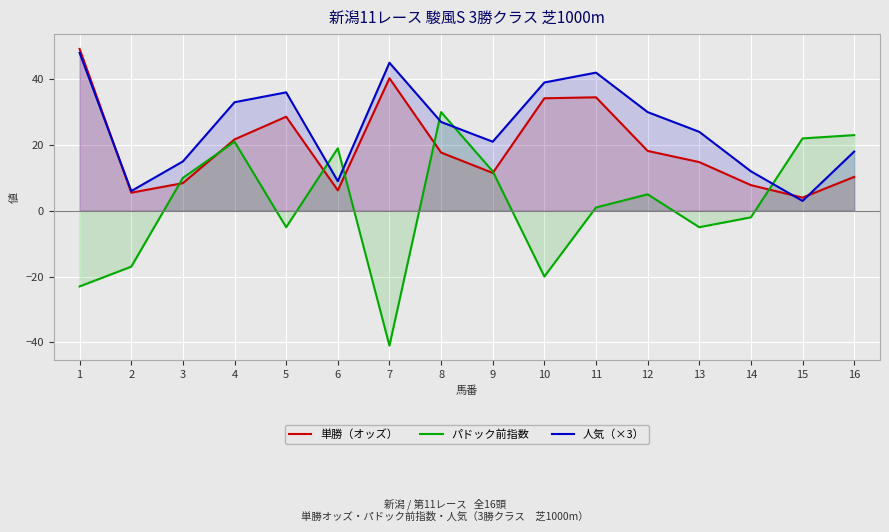

Which category has the highest value across all series?

1